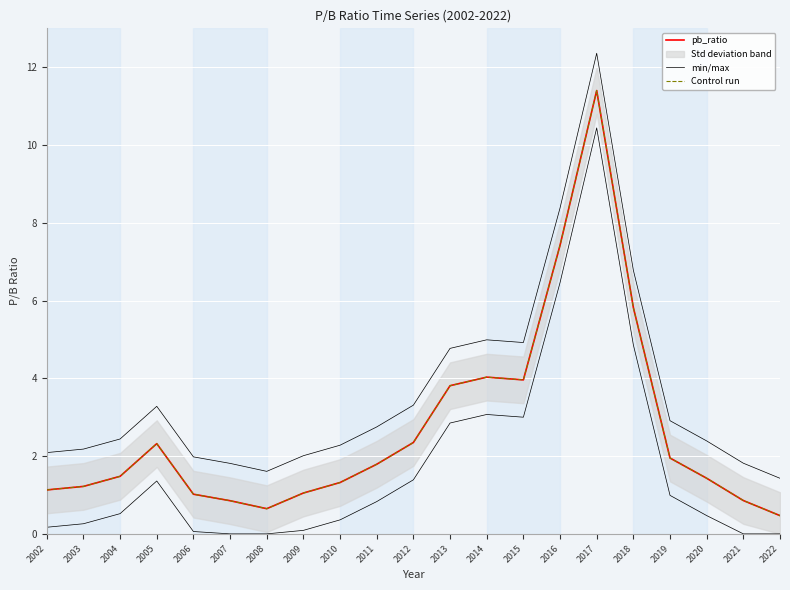

Count the number of data series in this chart.

3